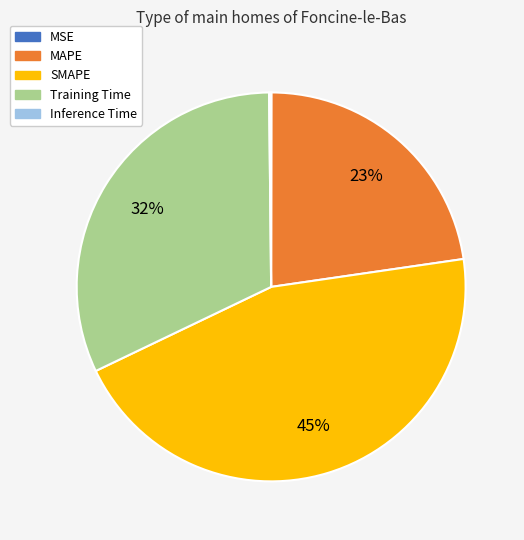

To the nearest percent, what is the average slice percentage?

20%